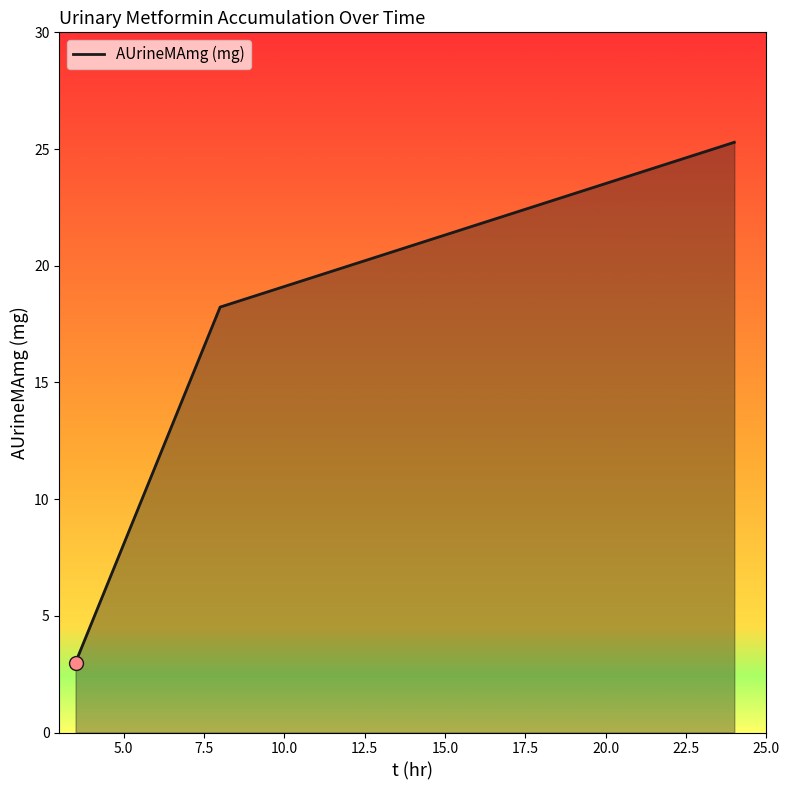

What is the average value?

15.5